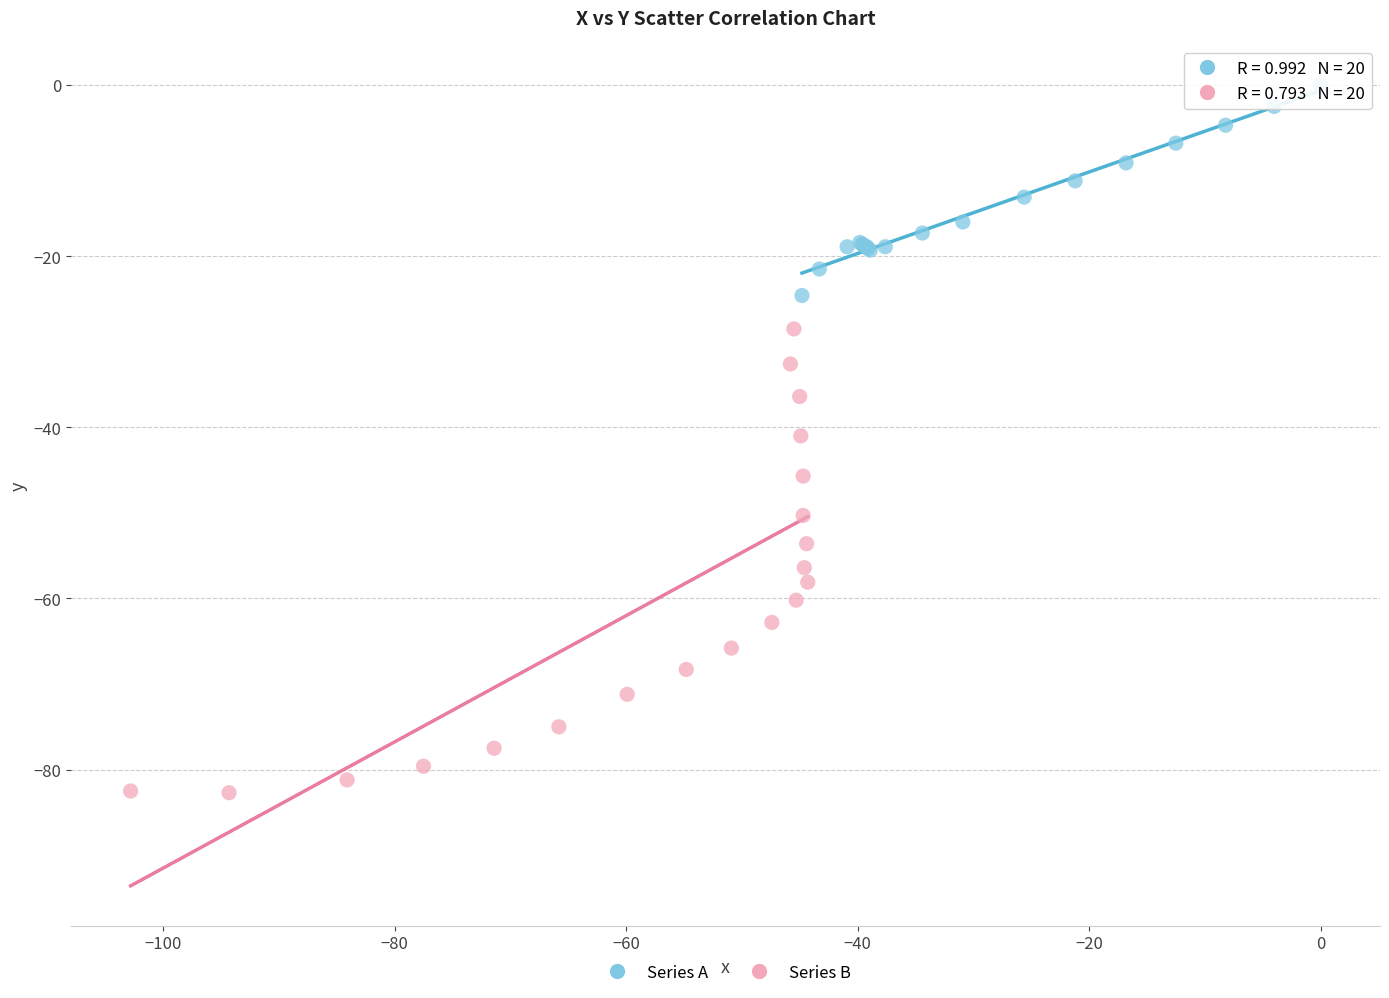

Which series has the largest Y range (max minus min)?

Series B